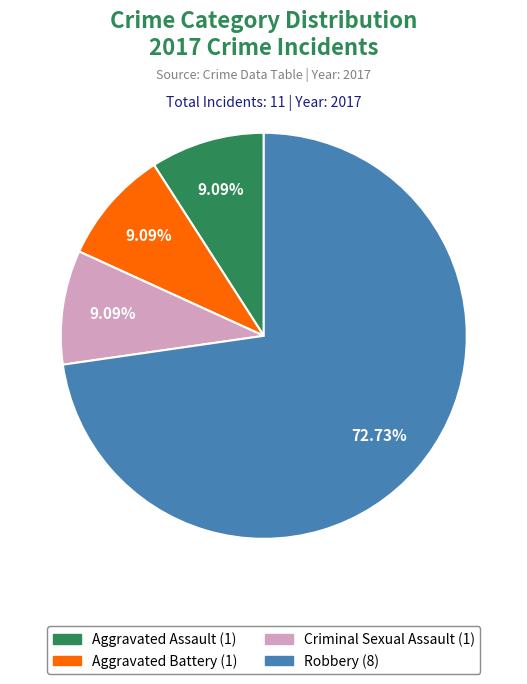

Does any single category account for the majority?

Yes